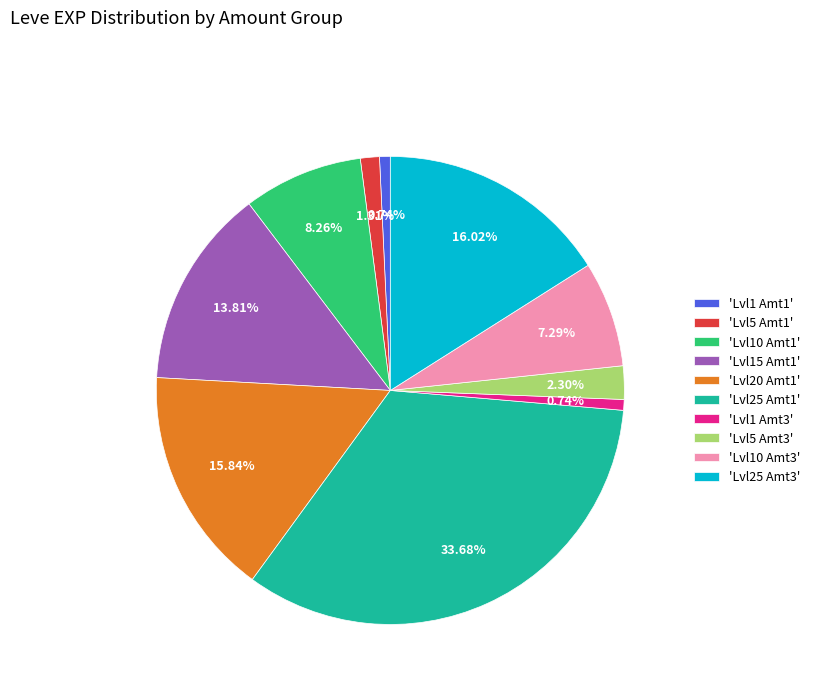

To the nearest percent, what is the difference between the largest and smallest slice percentages?

33%